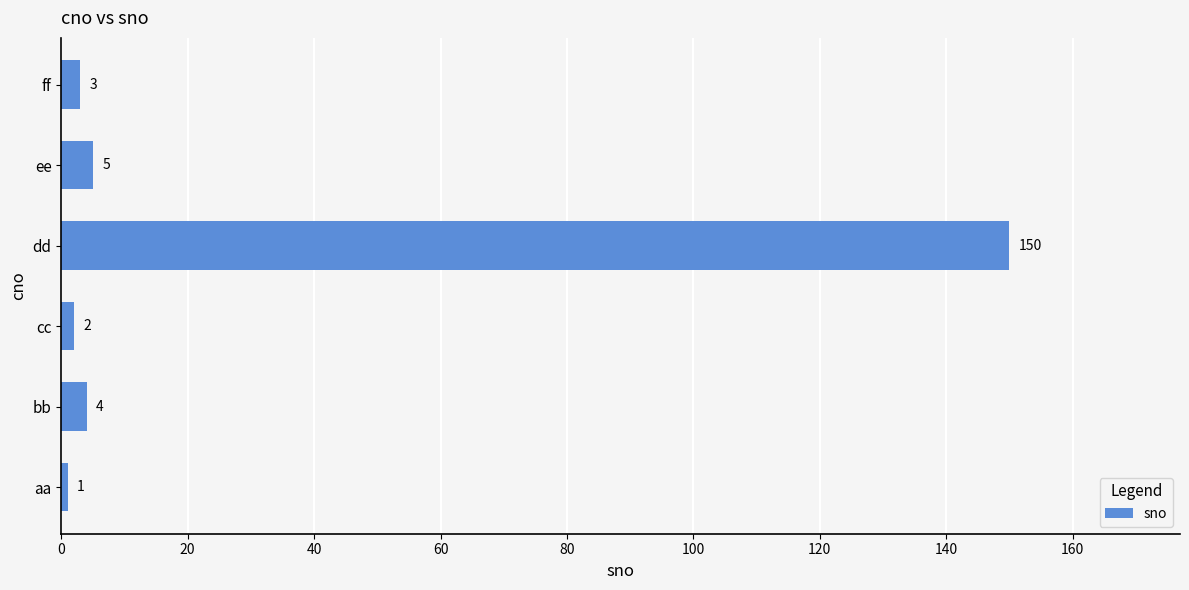

Is it true that the value at dd is 150?

True